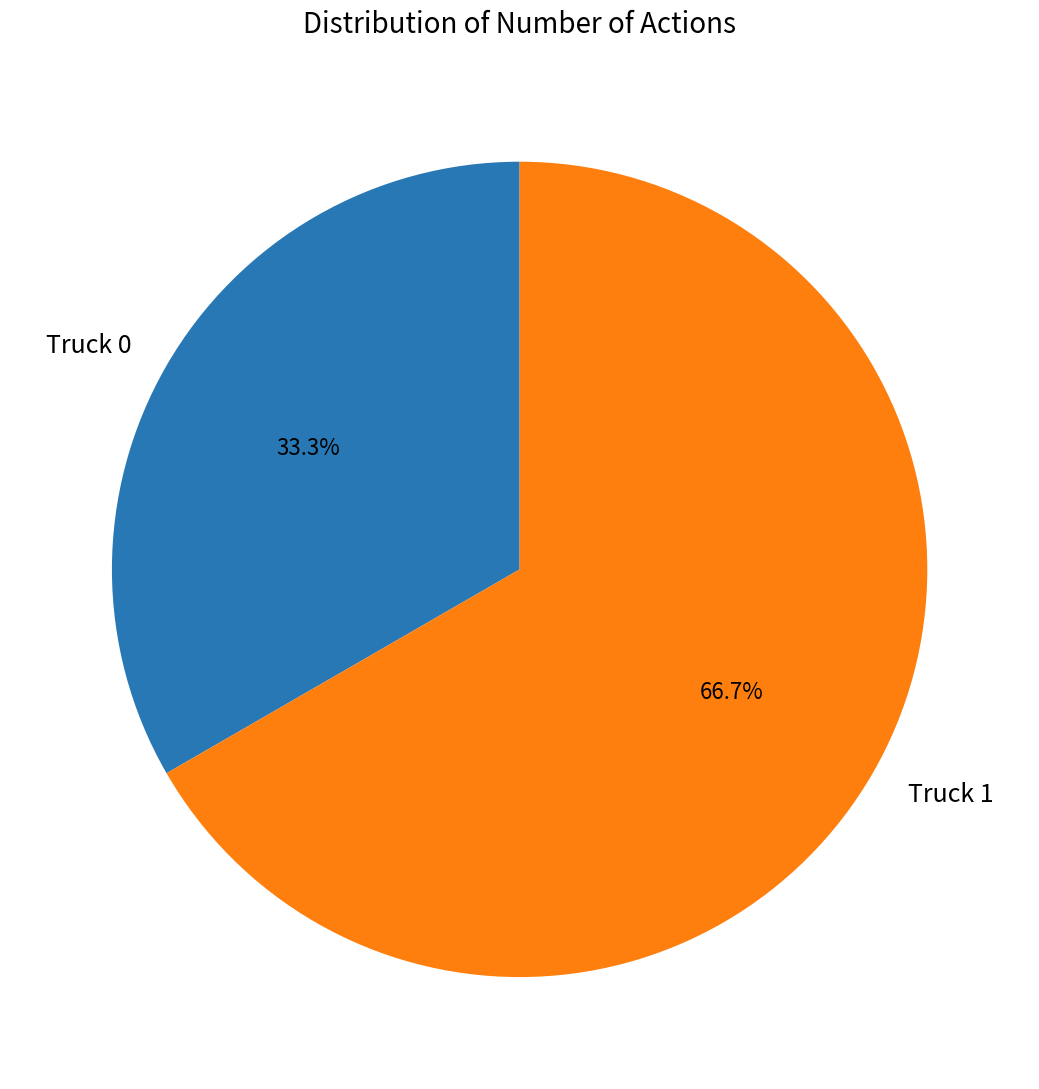

To the nearest percent, what is the difference between the largest and smallest slice percentages?

33%